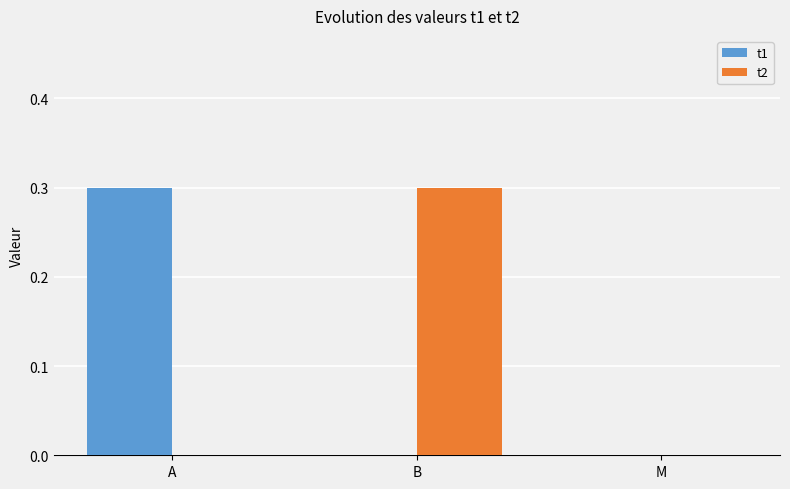

What are all the series names shown in the legend?

t1, t2